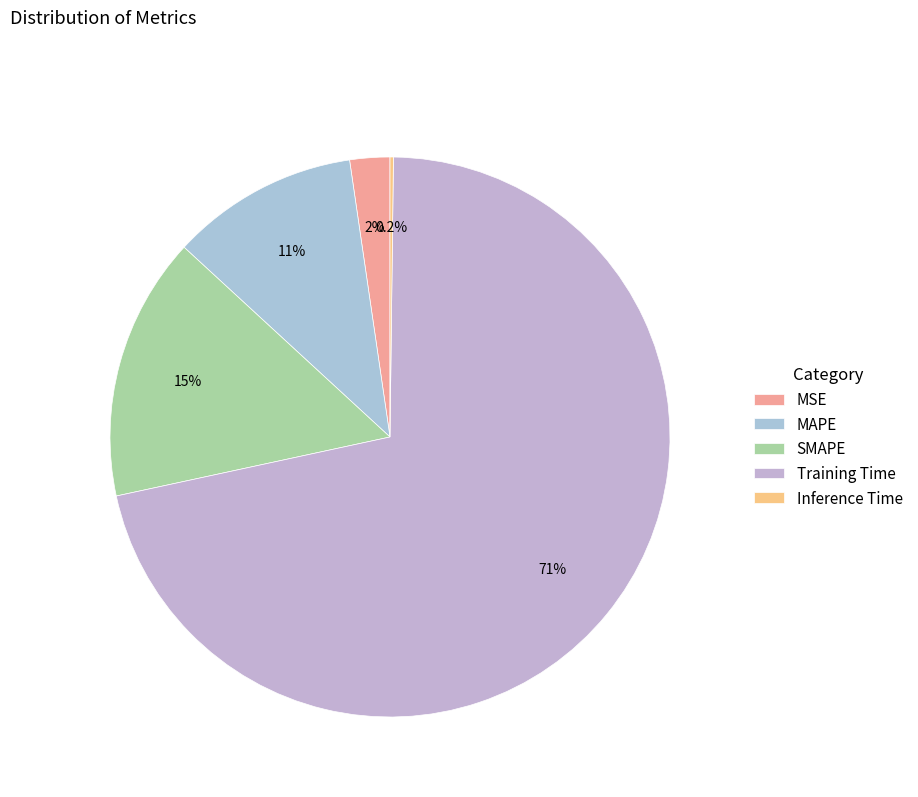

How many slices are in this pie chart?

5